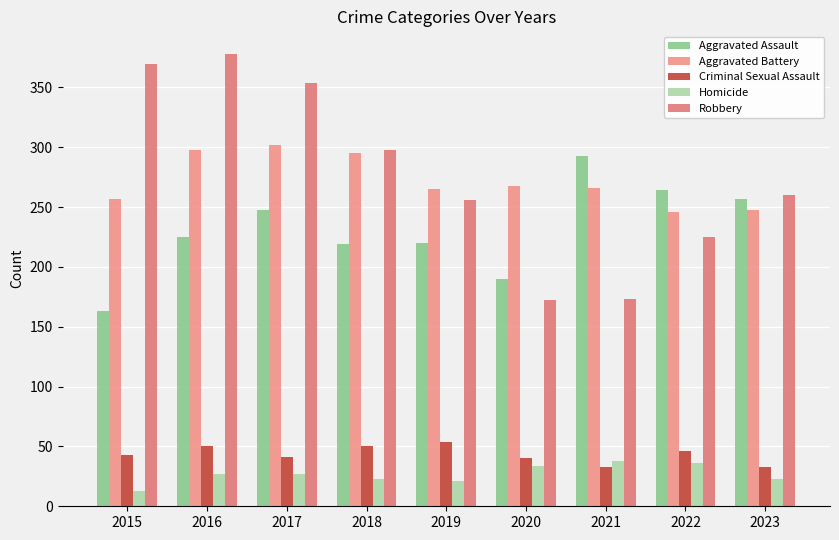

How many distinct data groups are displayed?

5